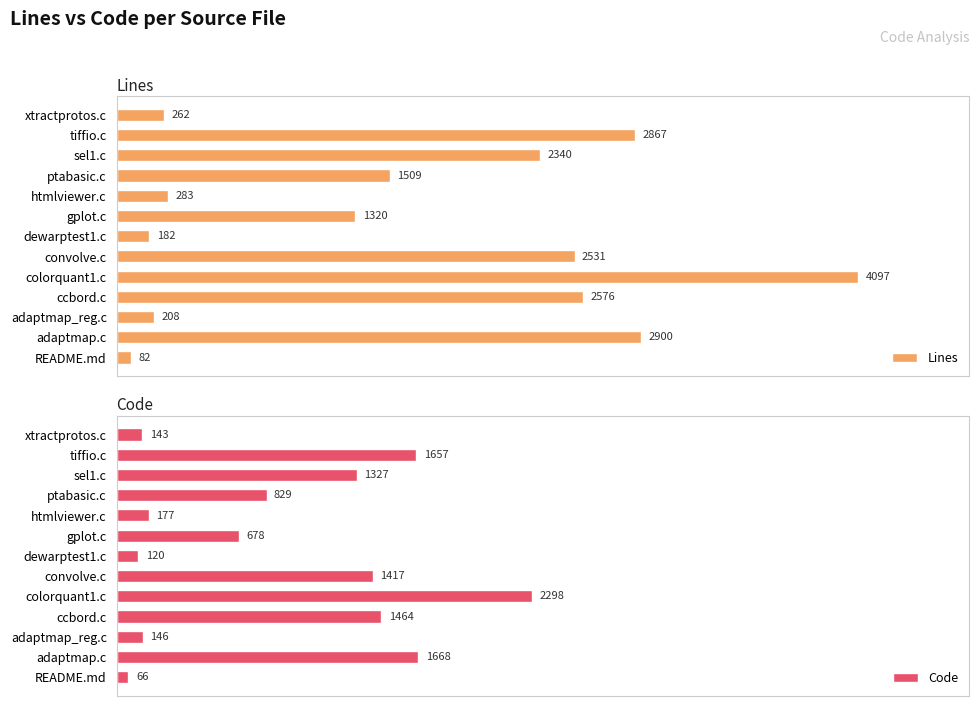

At which label is Code closest to 1182?

sel1.c